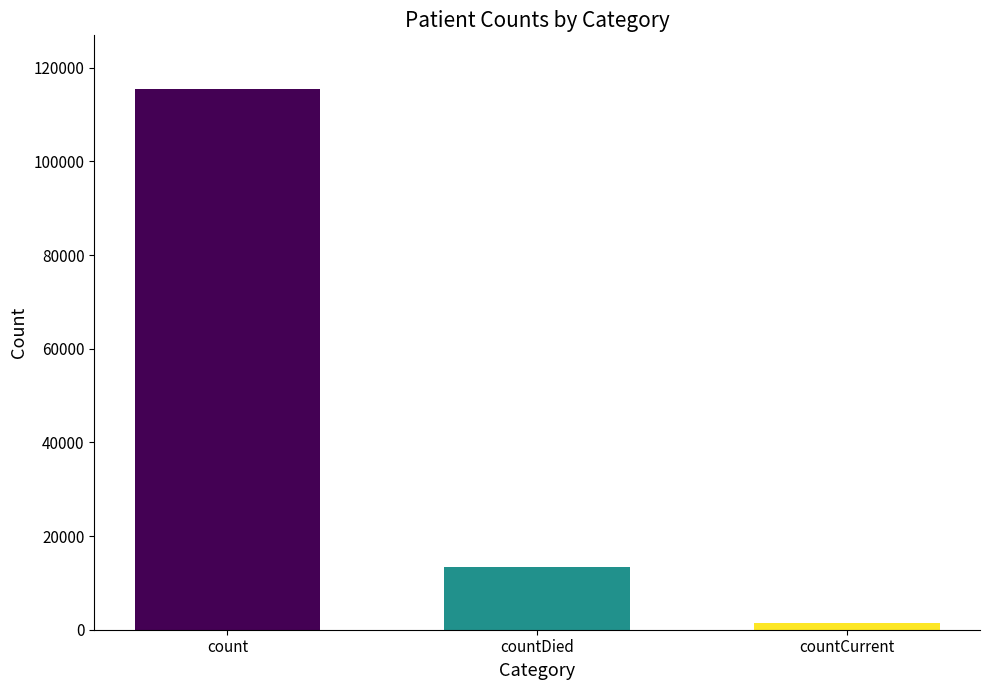

At which label does the data first exceed 13343?

count